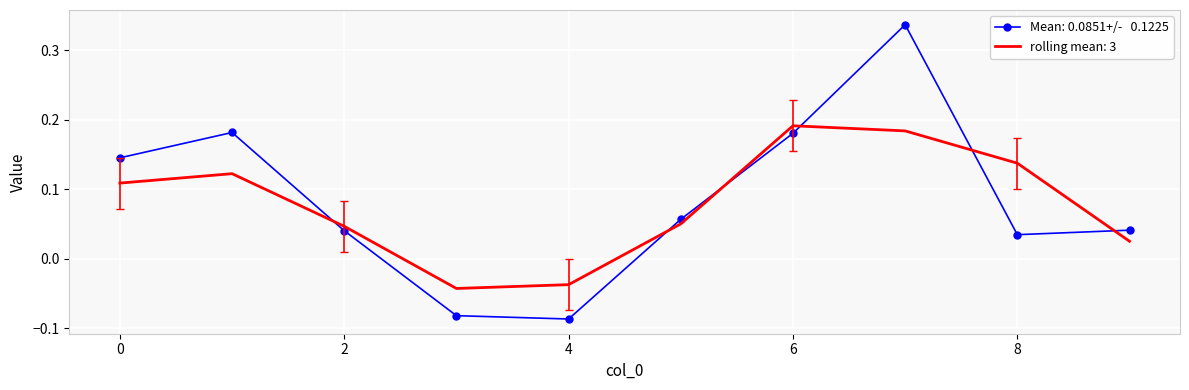

What is the minimum value shown in the chart?

-0.1